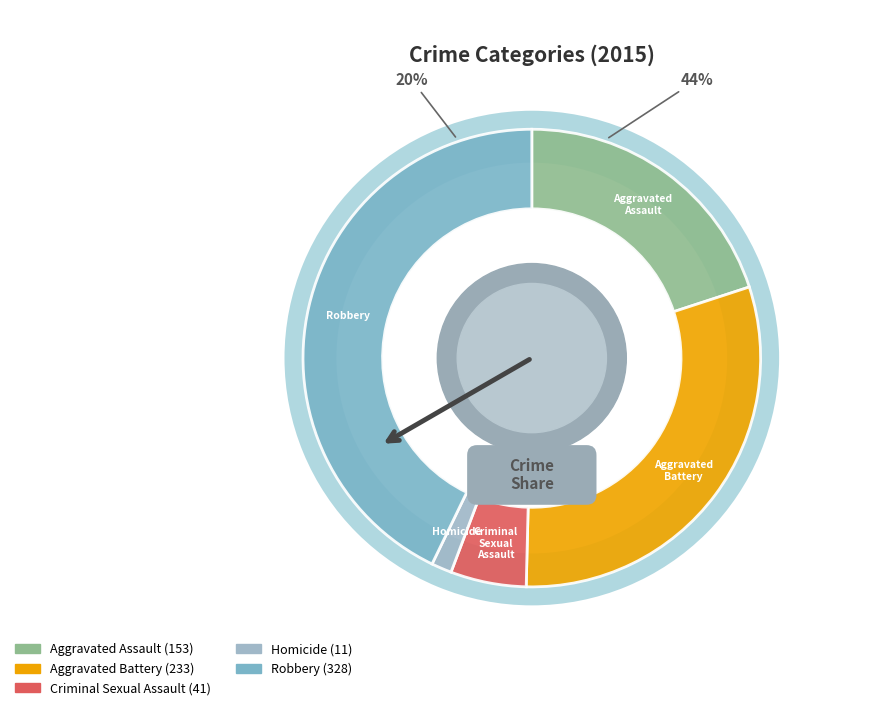

Rank the categories by value from highest to lowest.

Robbery, Aggravated Battery, Aggravated Assault, Criminal Sexual Assault, Homicide